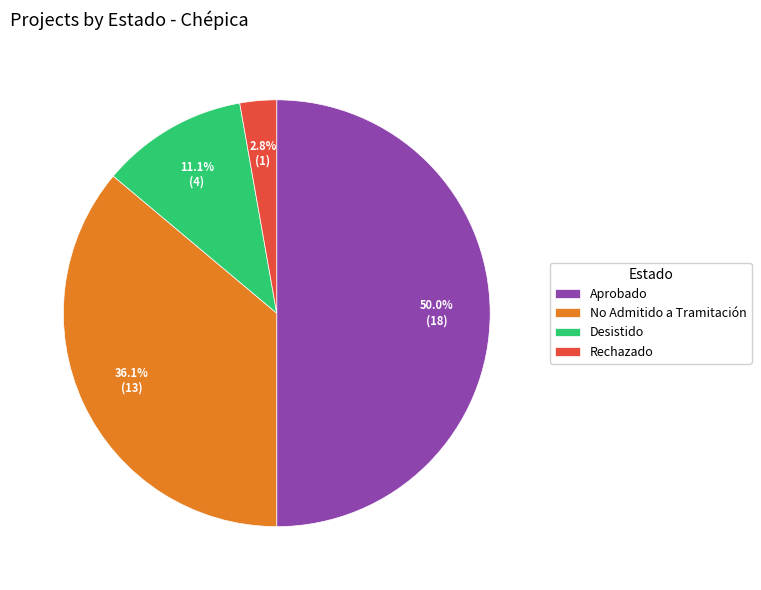

How many segments does this pie chart have?

4